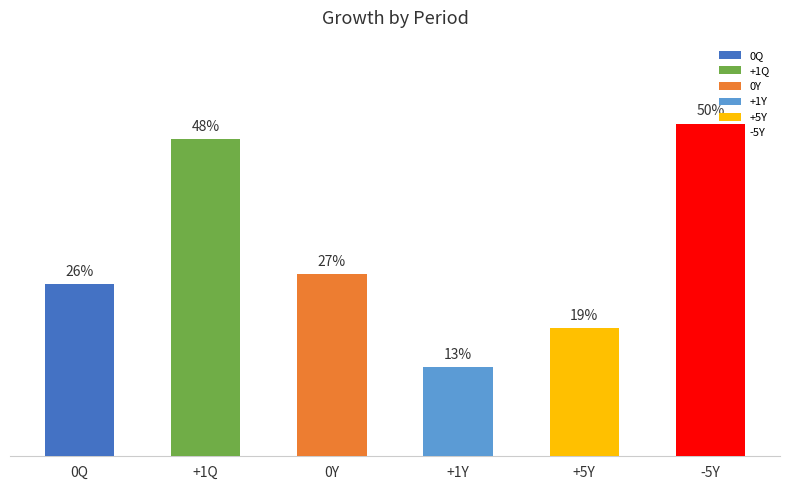

Are the bars horizontal?

No